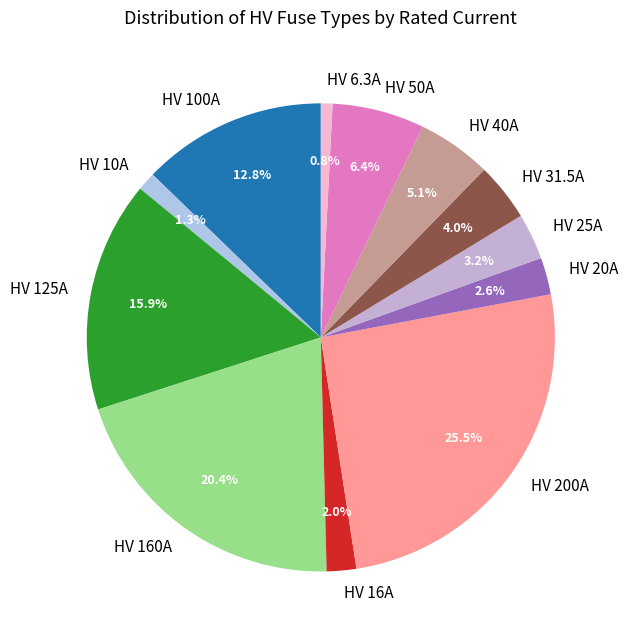

True or false: HV 160A accounts for 20% of the total.

True